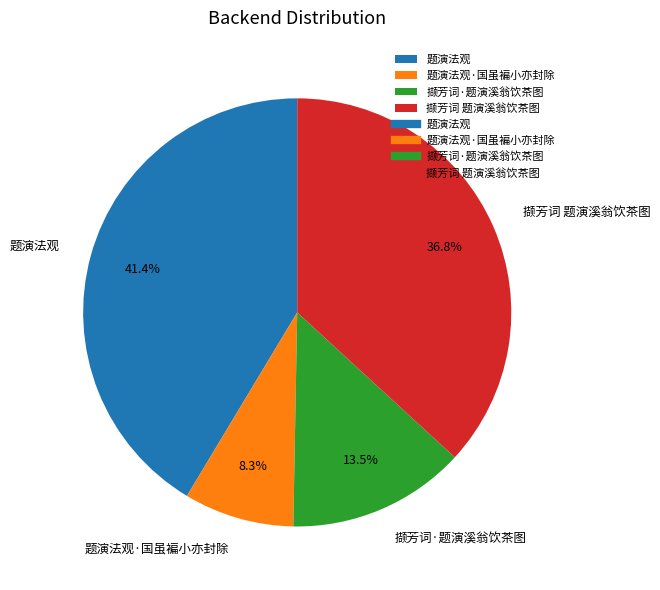

Does 题演法观 represent more than half of the total?

No